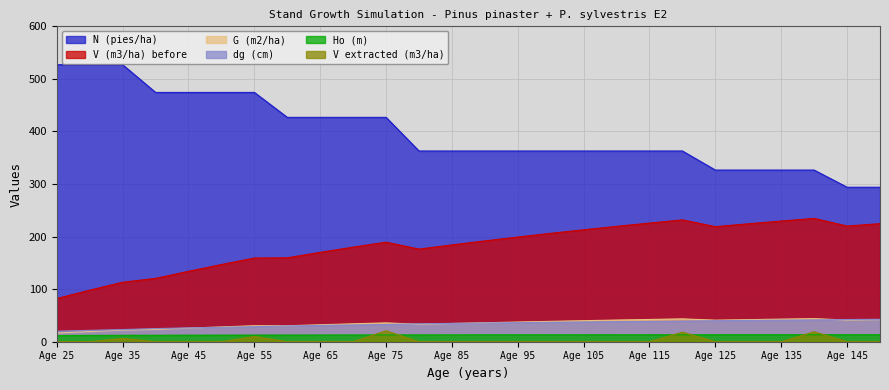

How many interior local peaks does the V (m3/ha) before series have?

3